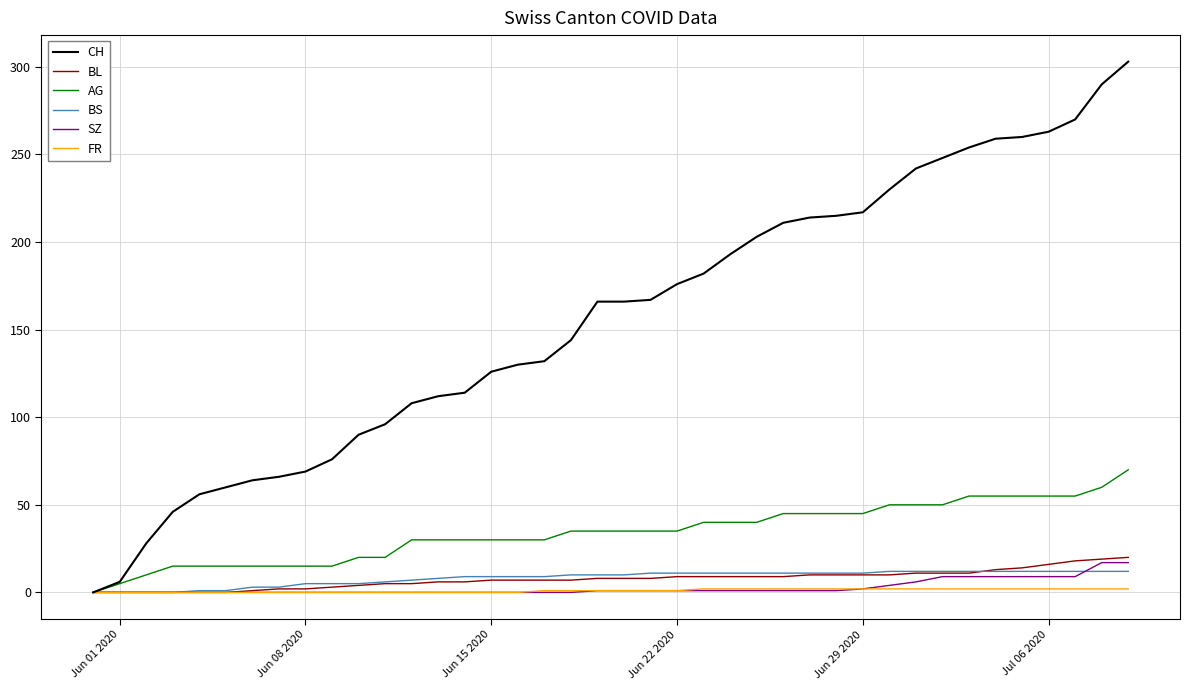

What is the maximum value for CH?

303